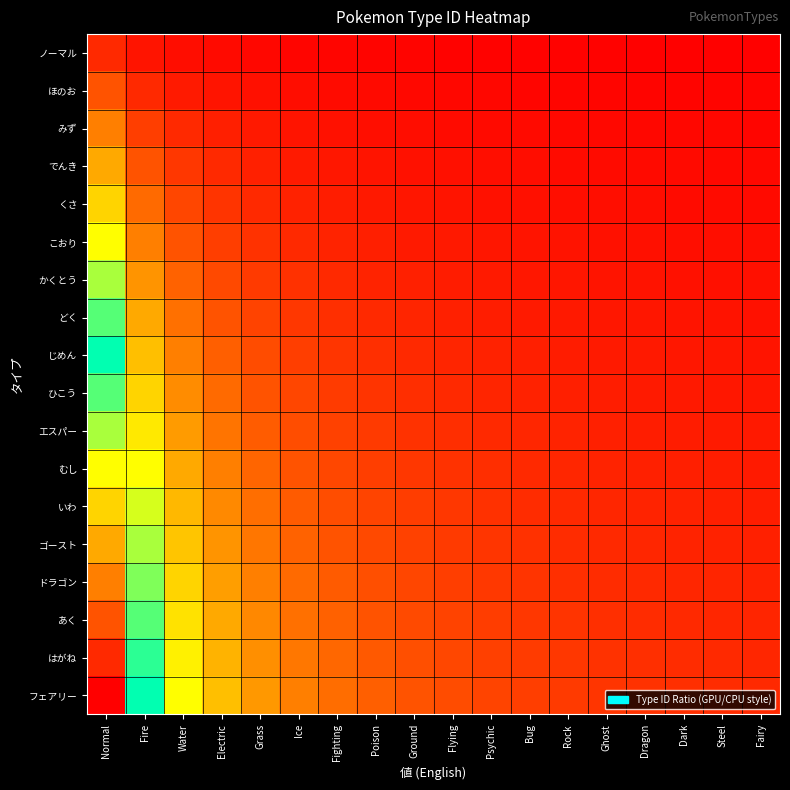

At which category does the chart reach its peak across all series?

Normal